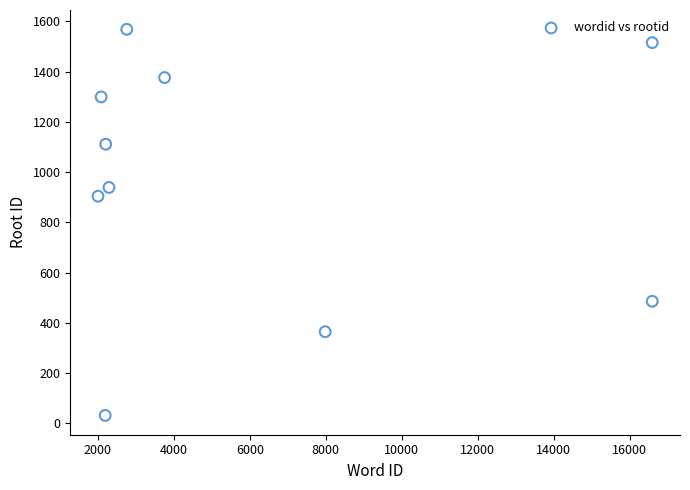

What is the average X value?

5849